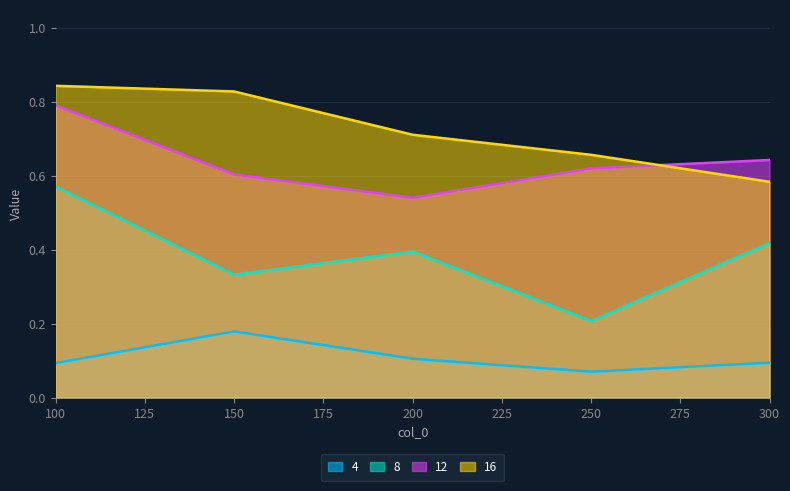

Between 250 and 300, which series saw the biggest shift?

8